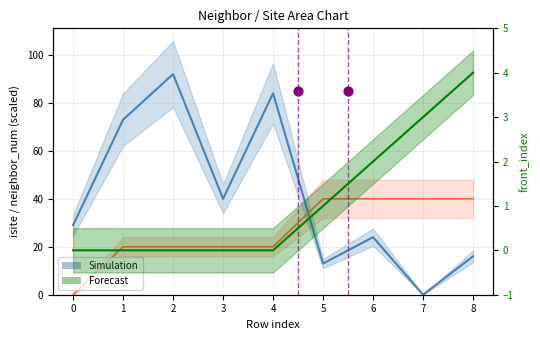

Which series has the largest total across all categories?

isite